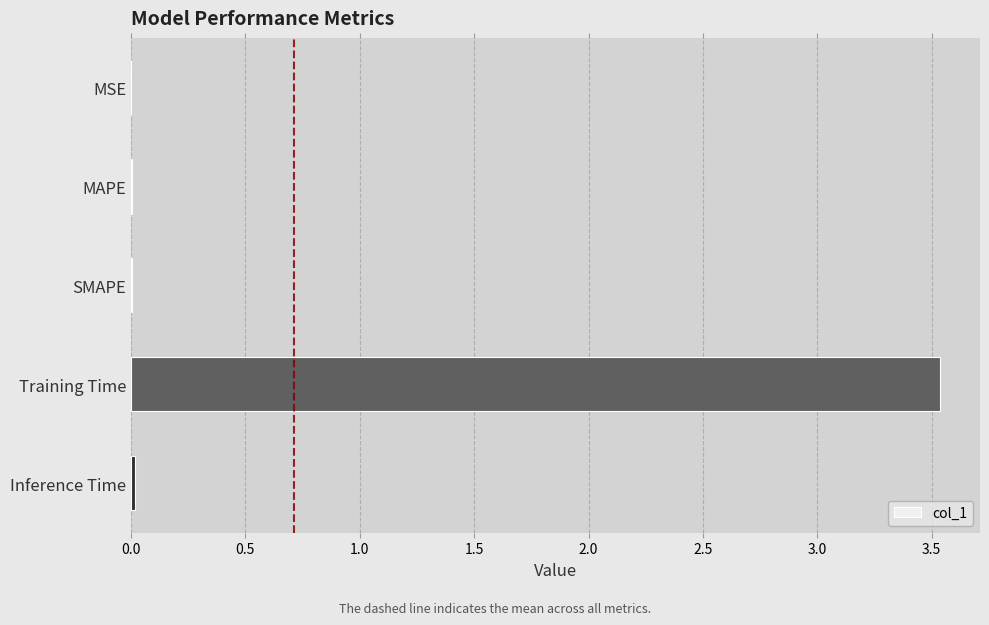

What is the sum of all values?

3.6